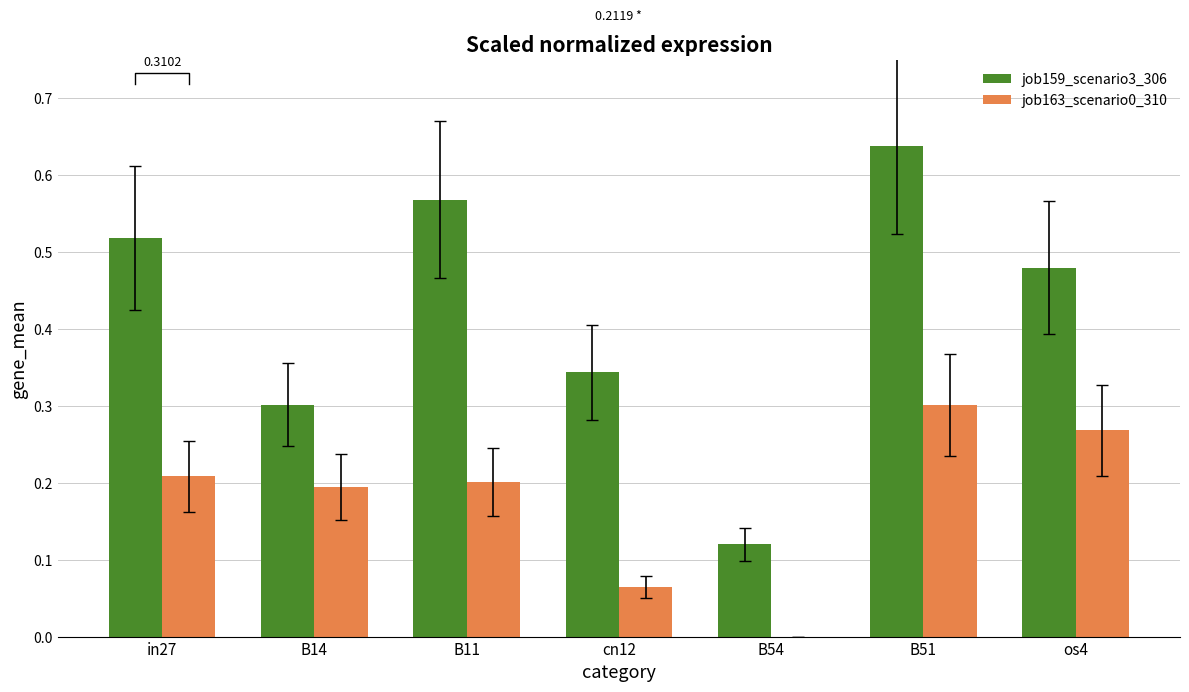

At which label is job159_scenario3_306 closest to 0?

B54